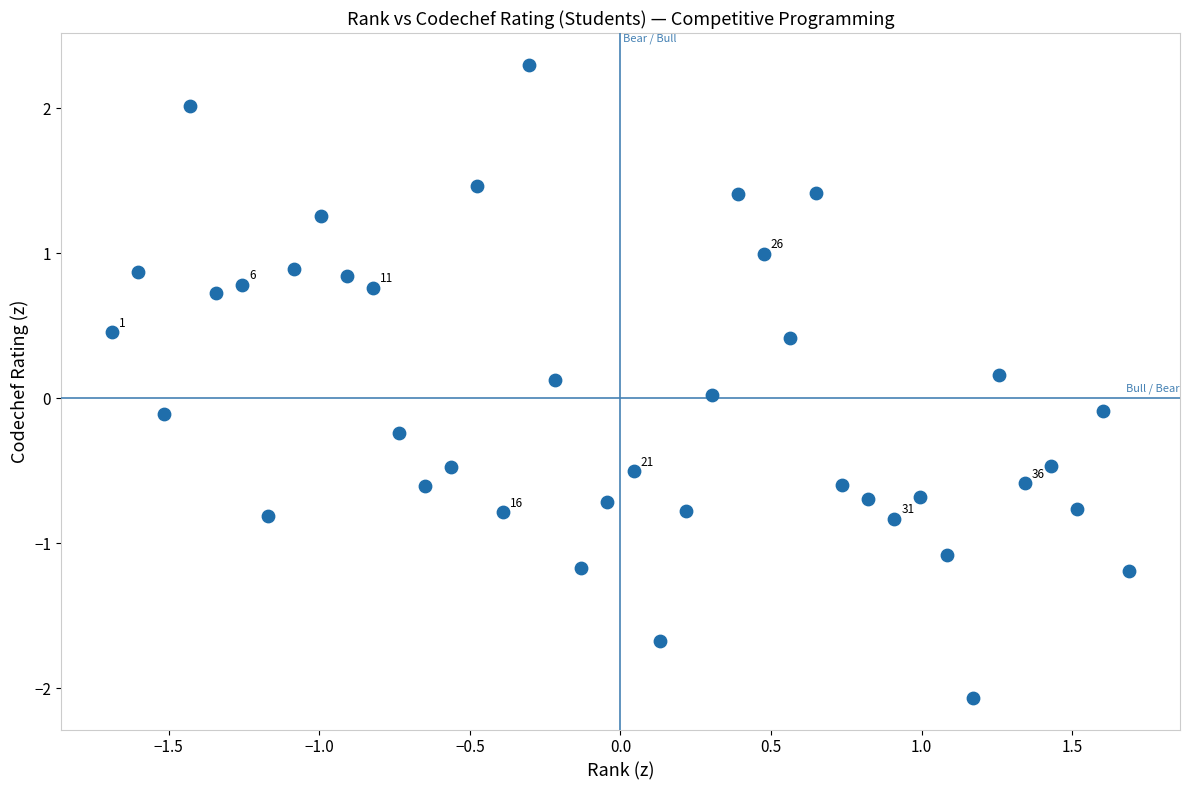

What is the range of X values (max minus min)?

3.4